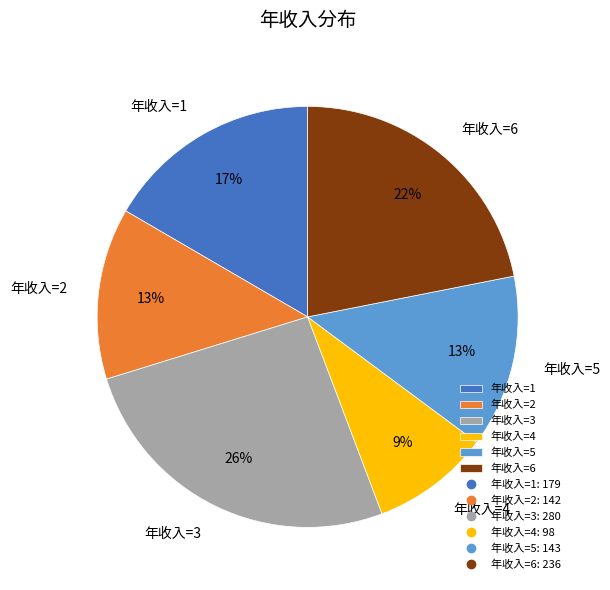

Does 年收入=3 represent more than half of the total?

No